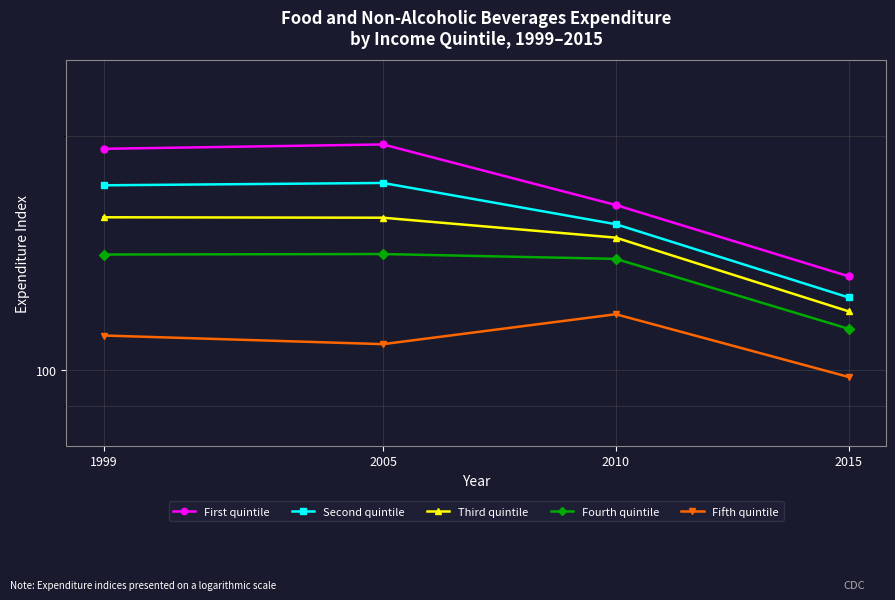

Reading right to left, list all the values displayed in this chart.

First quintile: 132.0	163.0	195.0	192.5
Second quintile: 124.0	154.0	174.0	172.8
Third quintile: 119.0	148.0	157.0	157.2
Fourth quintile: 113.0	139.0	141.0	140.8
Fifth quintile: 98.0	118.0	108.0	110.8